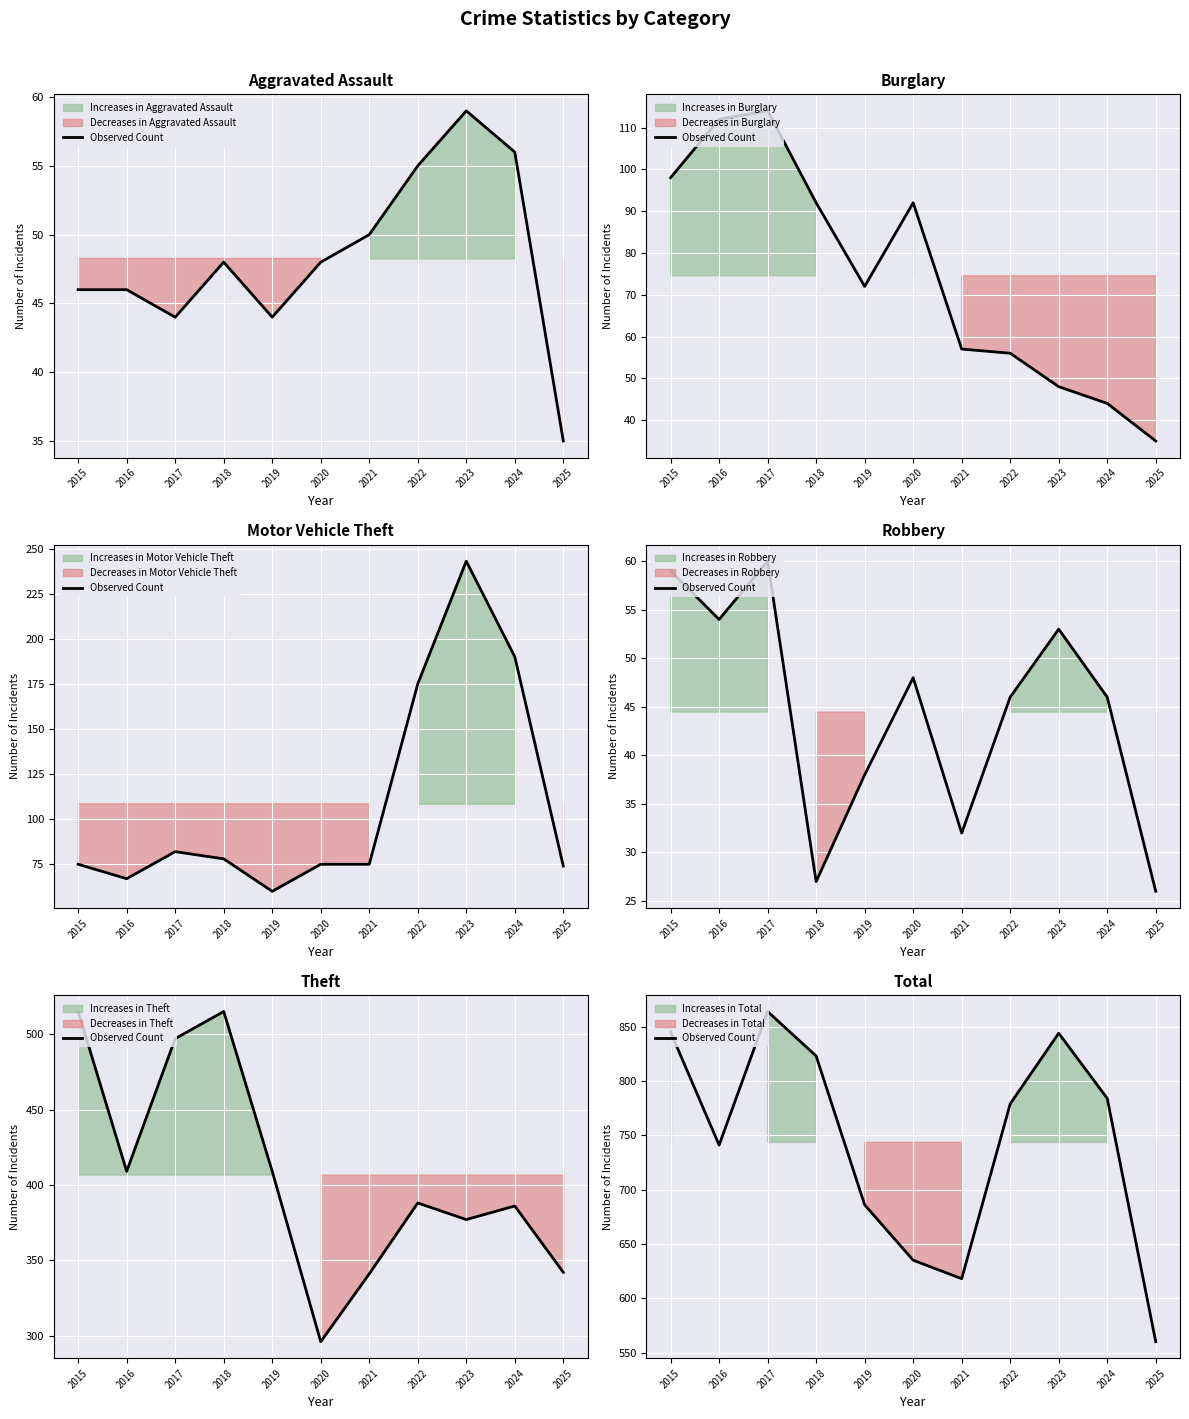

Where is the first local maximum?

2017